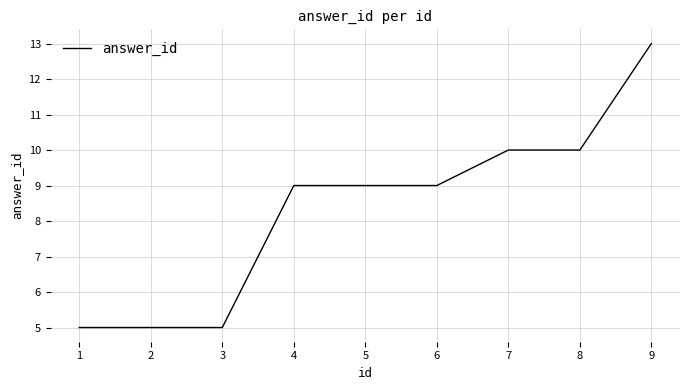

What is the change in value from 2 to 6?

+4